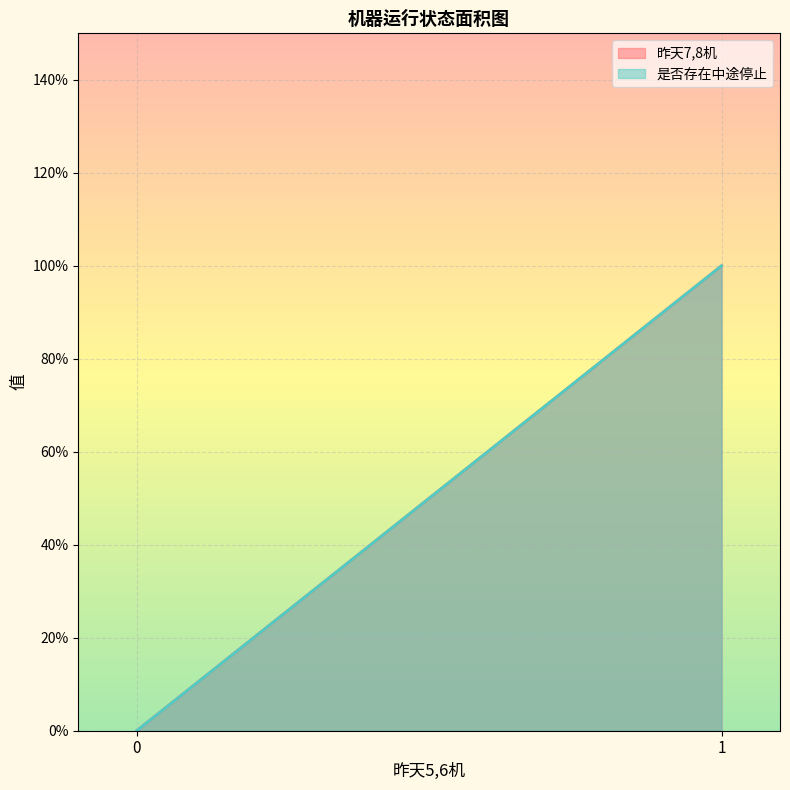

Count the number of categories in the chart.

2